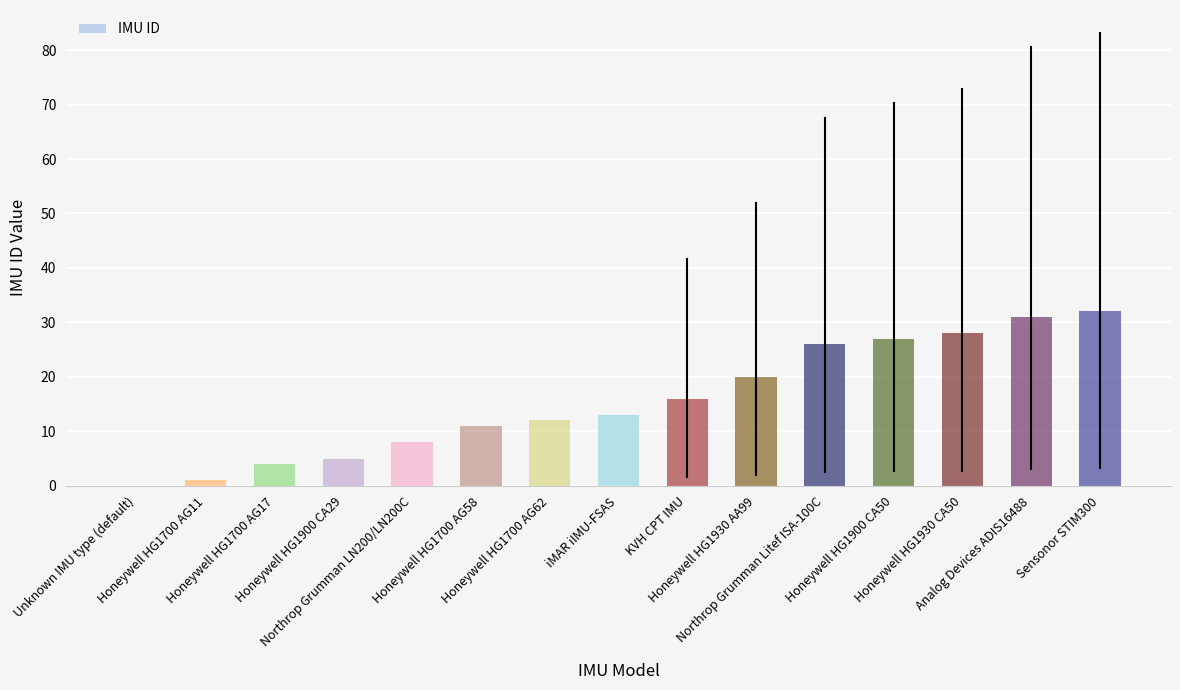

What is the greatest value displayed?

32